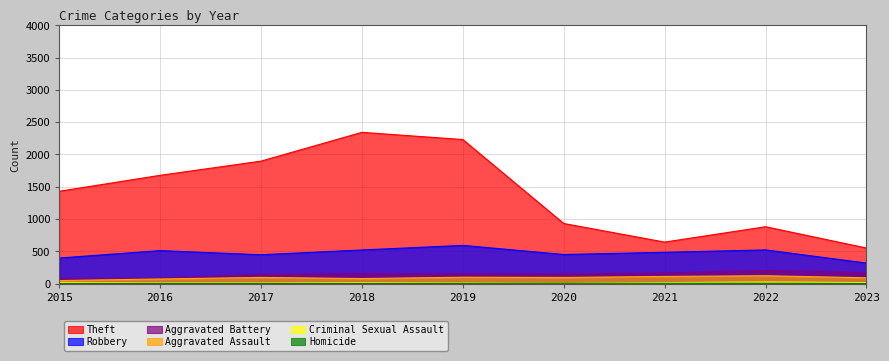

What is the total value across all series at 2019?

3077